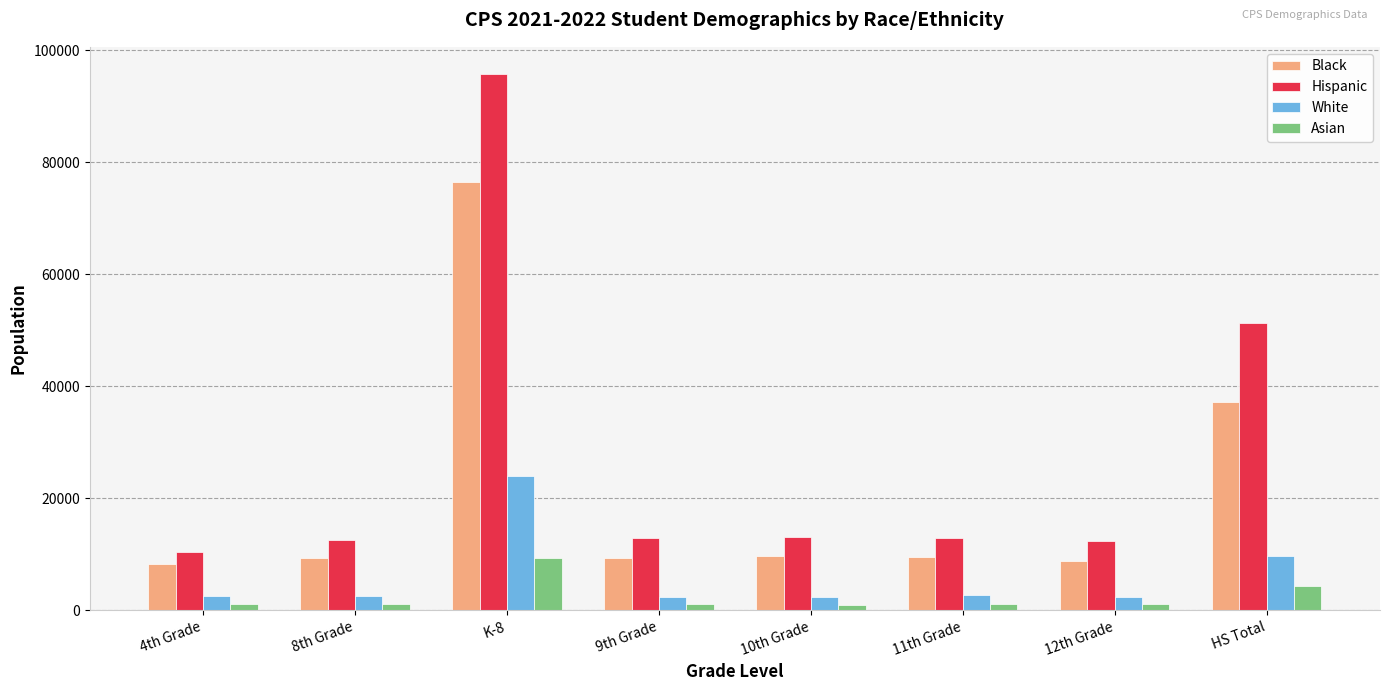

What position from the left is 10th Grade?

5